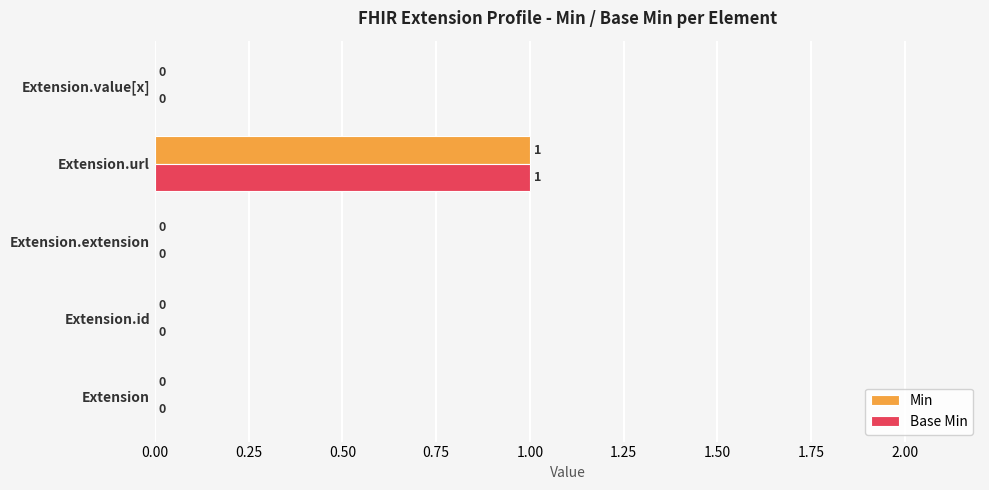

True or false: Min has a value of 0 at Extension.value[x].

True